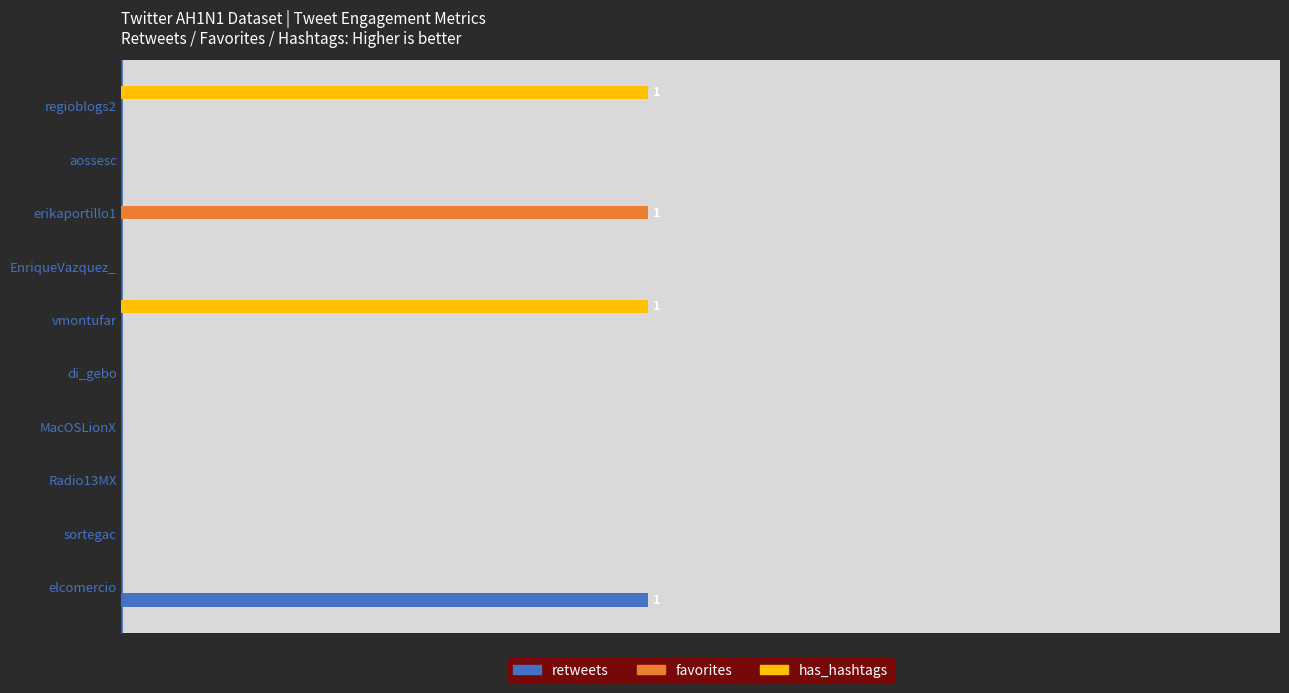

How many bars are there in total?

30